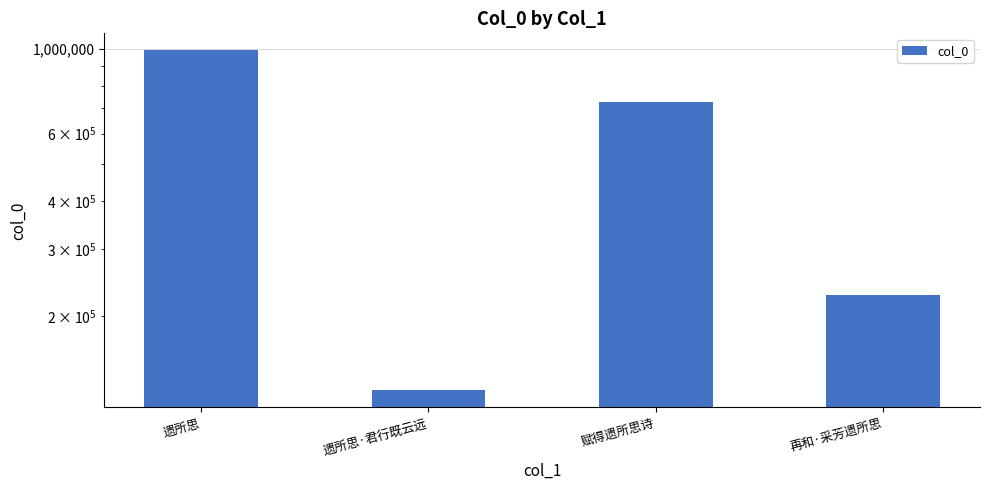

Reading left to right, what are all the values shown in this chart?

遗所思=989798	遗所思·君行既云远=127892	赋得遗所思诗=725488	再和·采芳遗所思=226968